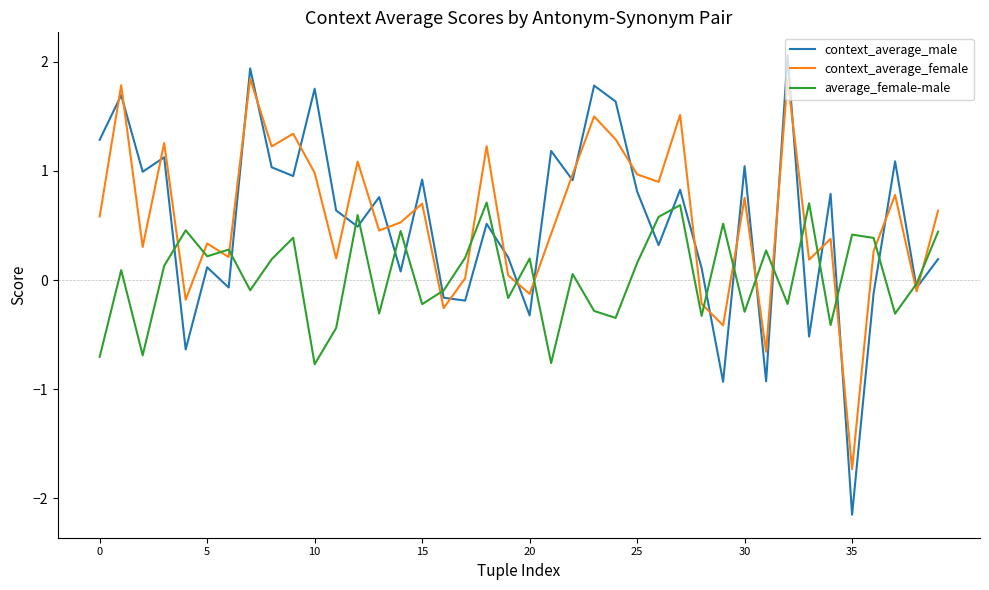

In context_average_female, how many points are higher than both neighbors (excluding endpoints)?

14